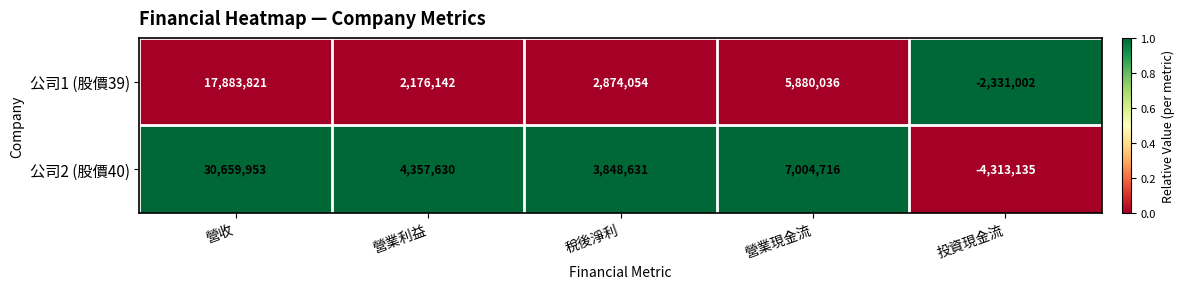

Count the number of categories in the chart.

5